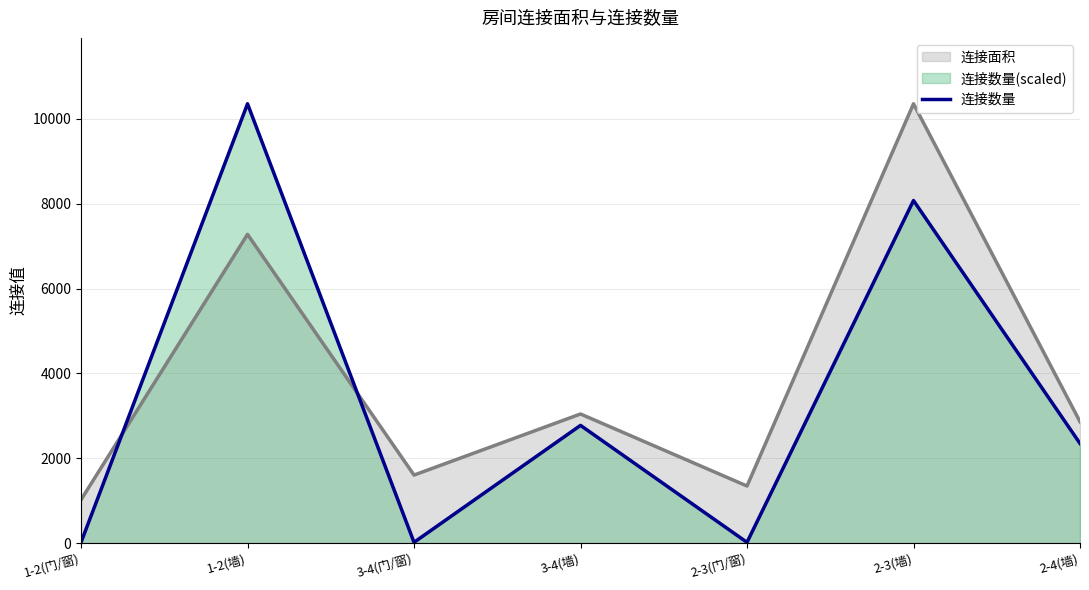

Rank the categories by value from lowest to highest.

1-2(门/窗), 3-4(门/窗), 2-3(门/窗), 2-4(墙), 3-4(墙), 2-3(墙), 1-2(墙)